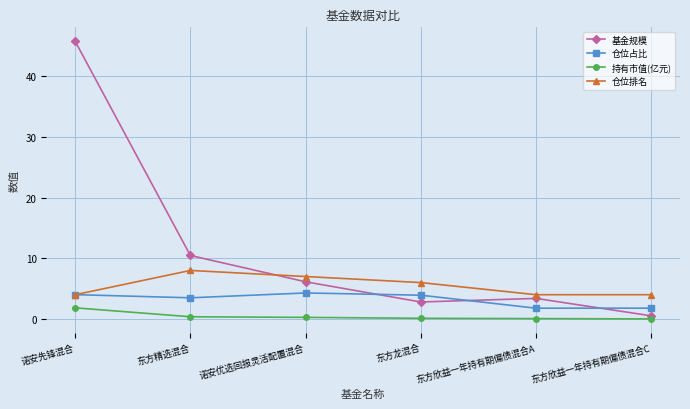

List the series in order of their overall mean, highest first.

基金规模, 仓位排名, 仓位占比, 持有市值(亿元)